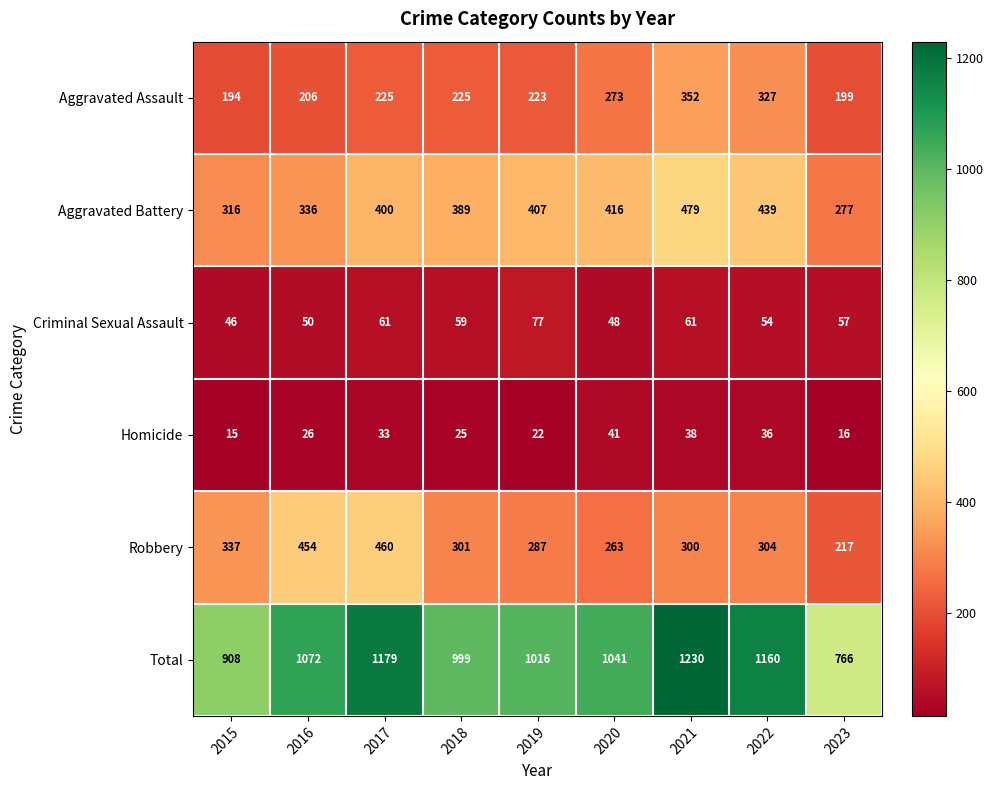

At which label does Total reach its minimum?

2023